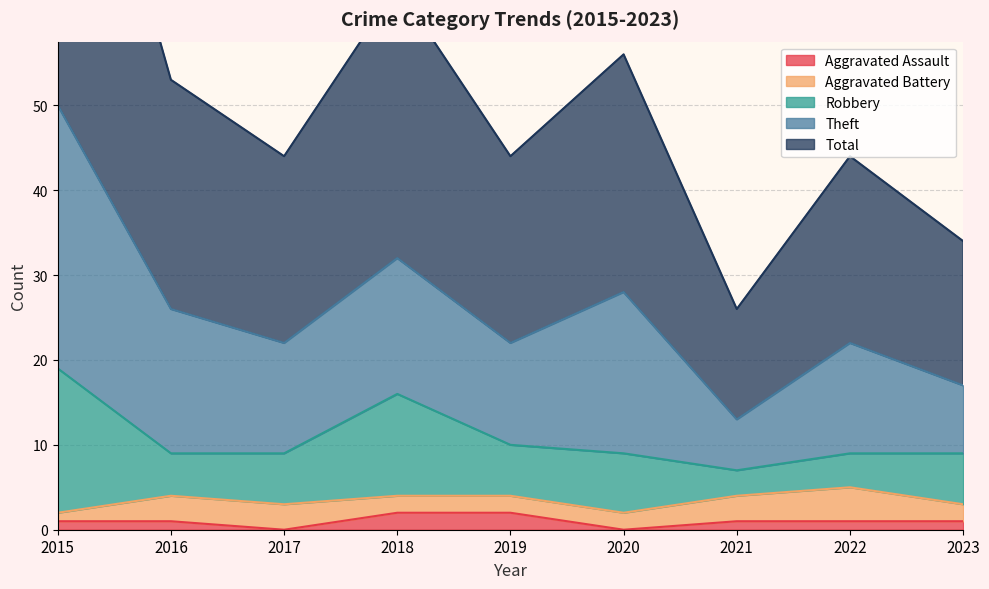

At which category does the chart reach its minimum across all series?

2017